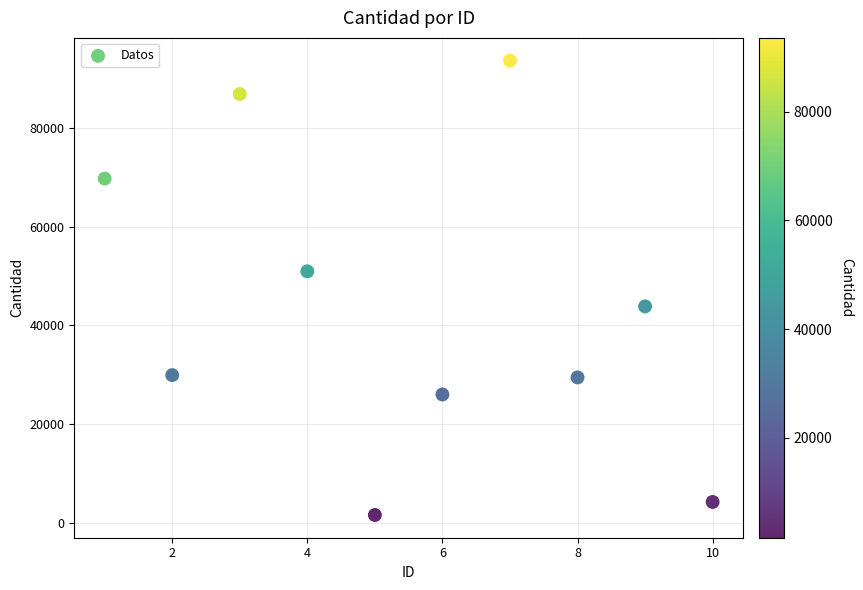

What is the range of X values (max minus min)?

9